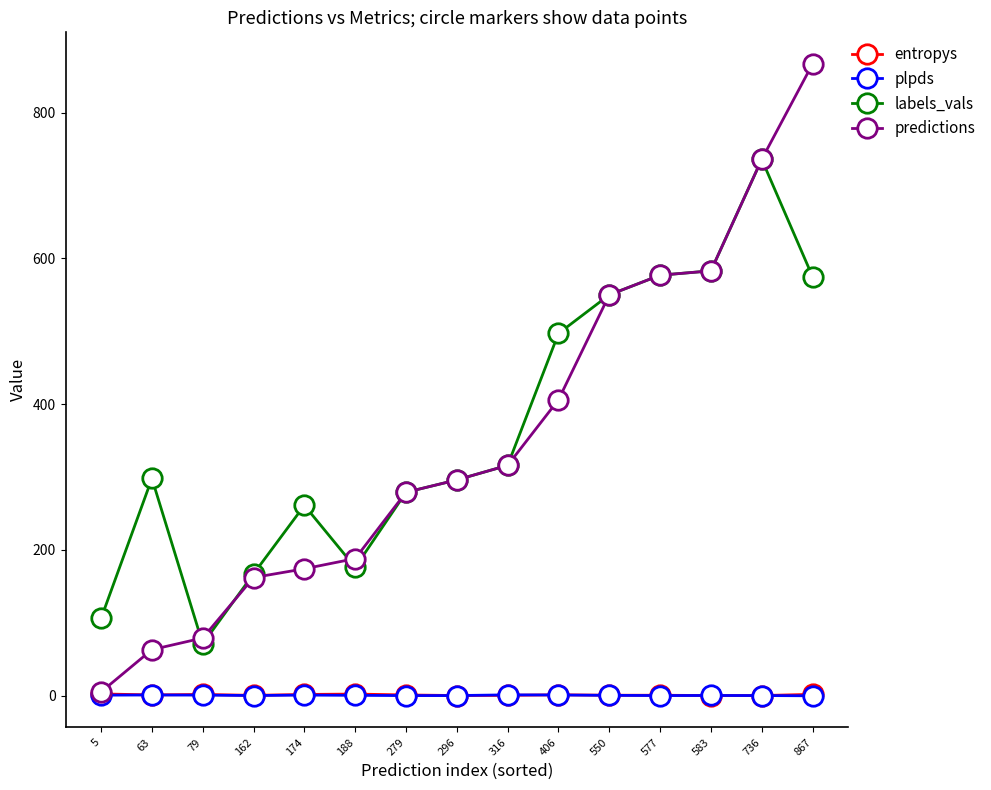

What is the difference between the plpds values at 5 and 316?

0.4